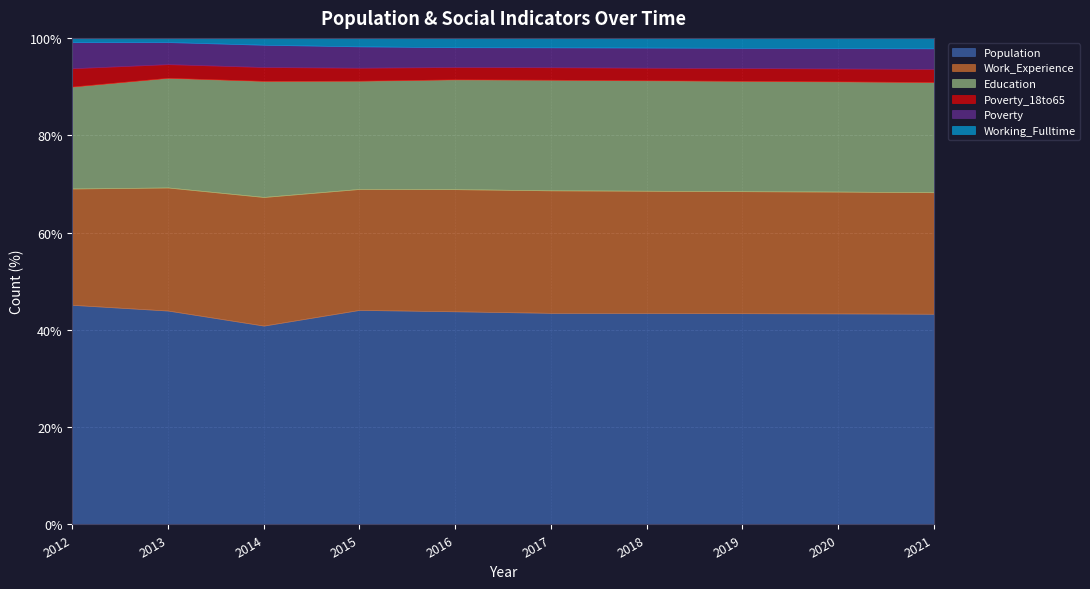

What is the difference between the highest and lowest values at 2015?

1409